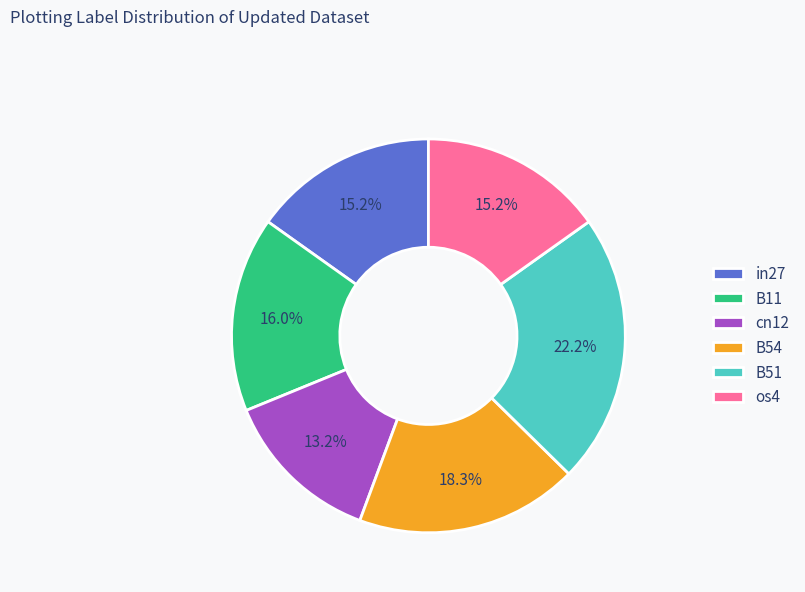

Is B11 the majority of the pie?

No